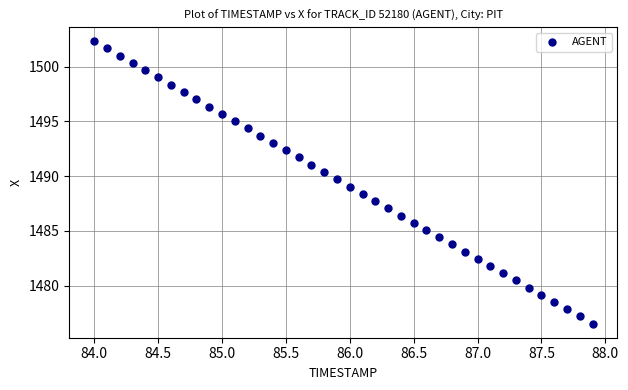

What is the range of X values (max minus min)?

3.9